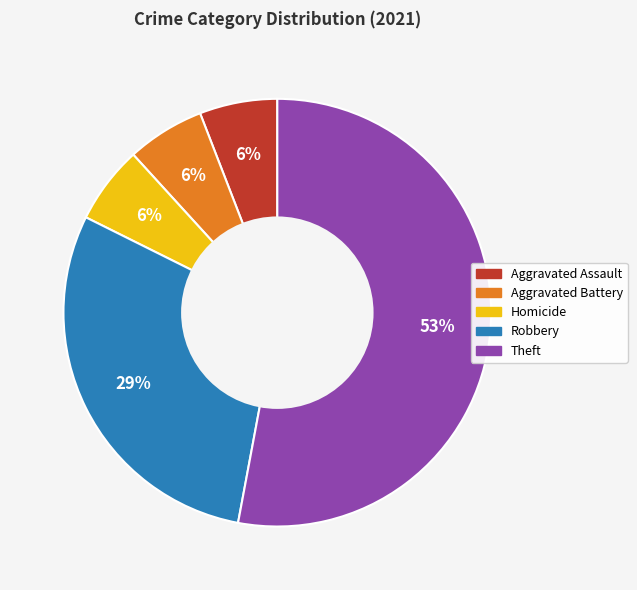

To the nearest percent, what is the difference between the largest and smallest slice percentages?

47%